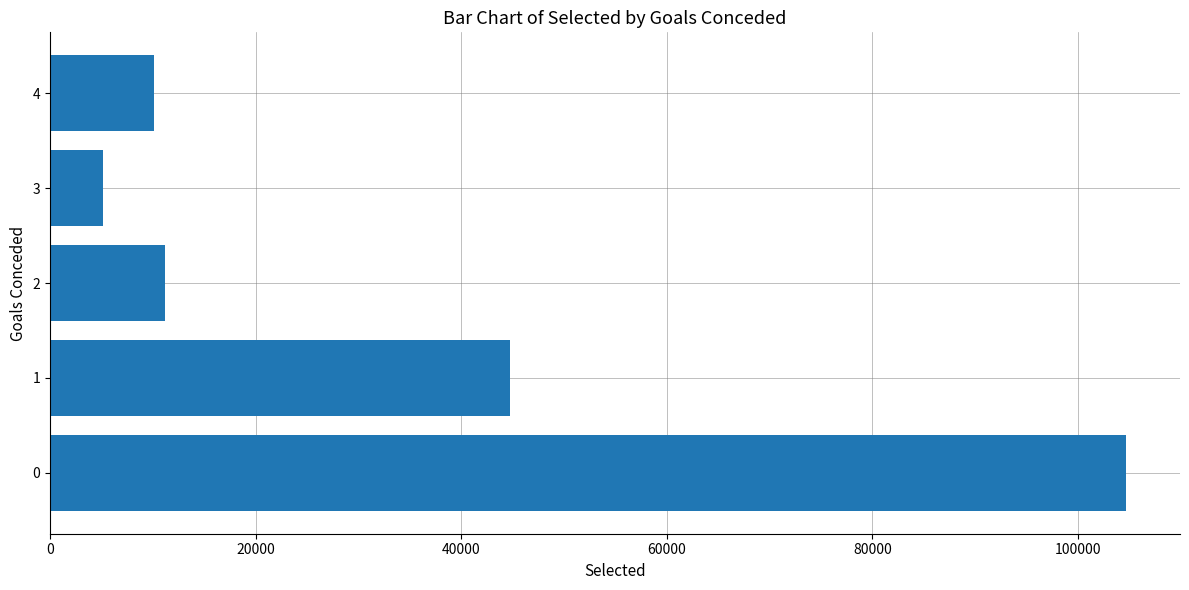

Reading bottom to top, what are all the values shown in this chart?

0=104679	1=44736	2=11179	3=5167	4=10079